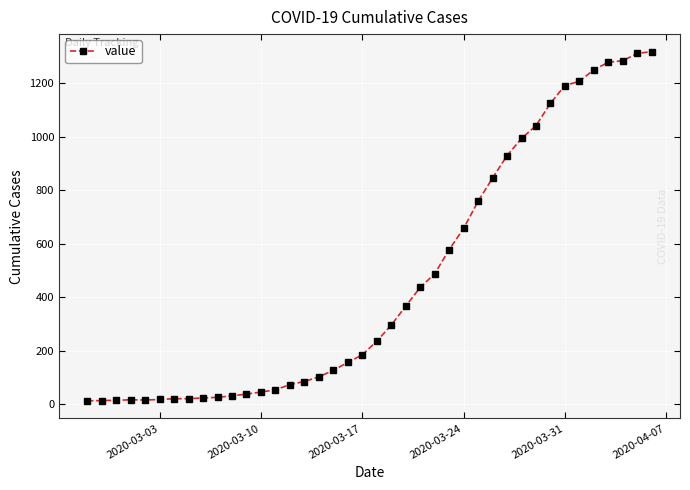

Does the chart display data point markers on the line(s)?

Yes